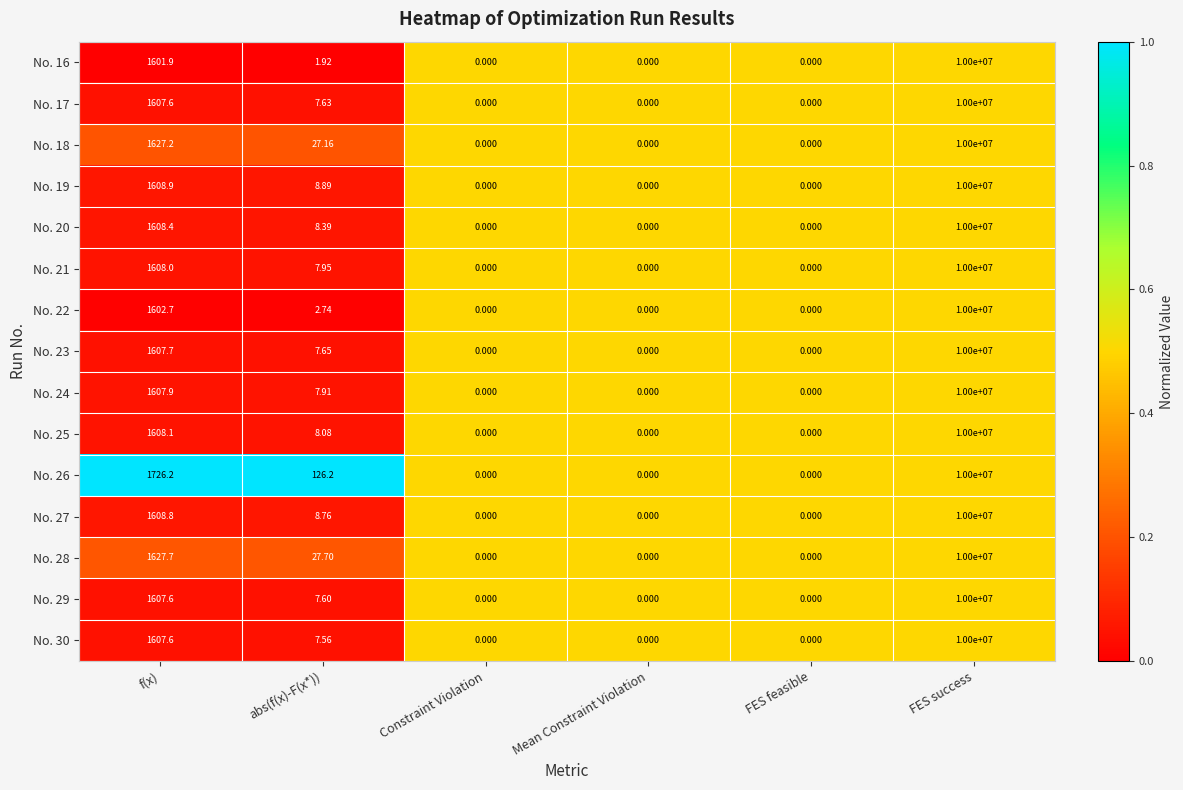

At which label does No. 24 first exceed 7?

f(x)